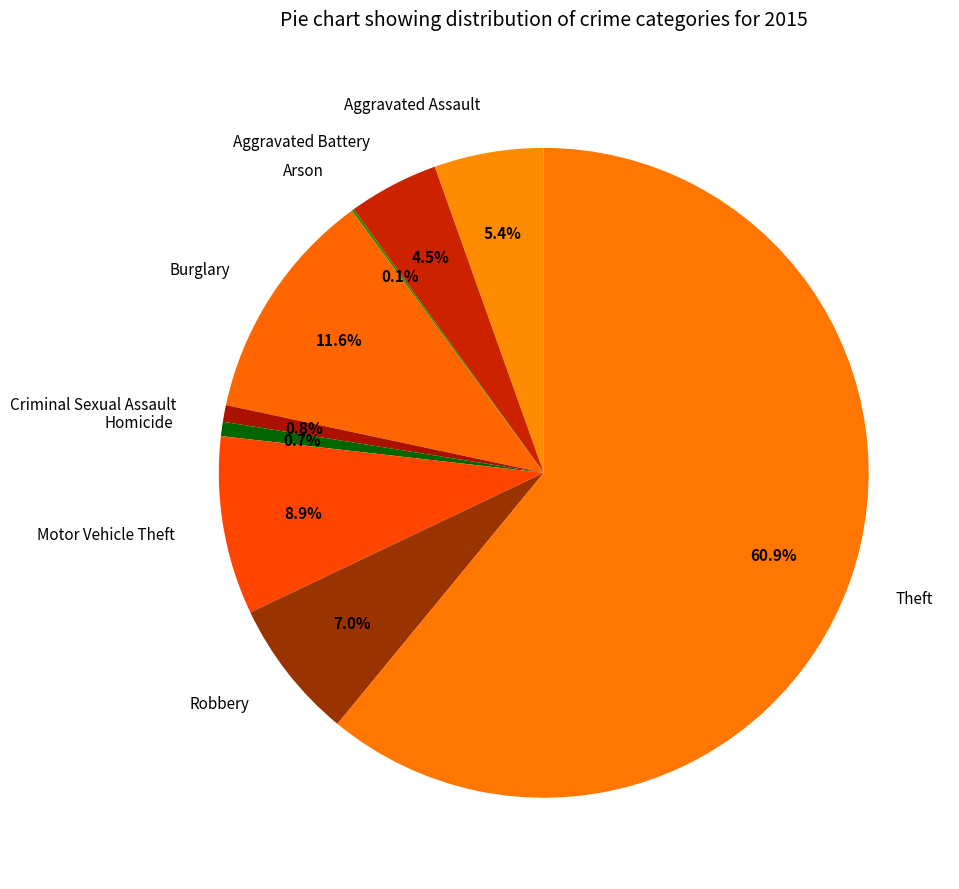

What percentage do Criminal Sexual Assault and Robbery together represent?

7.8%